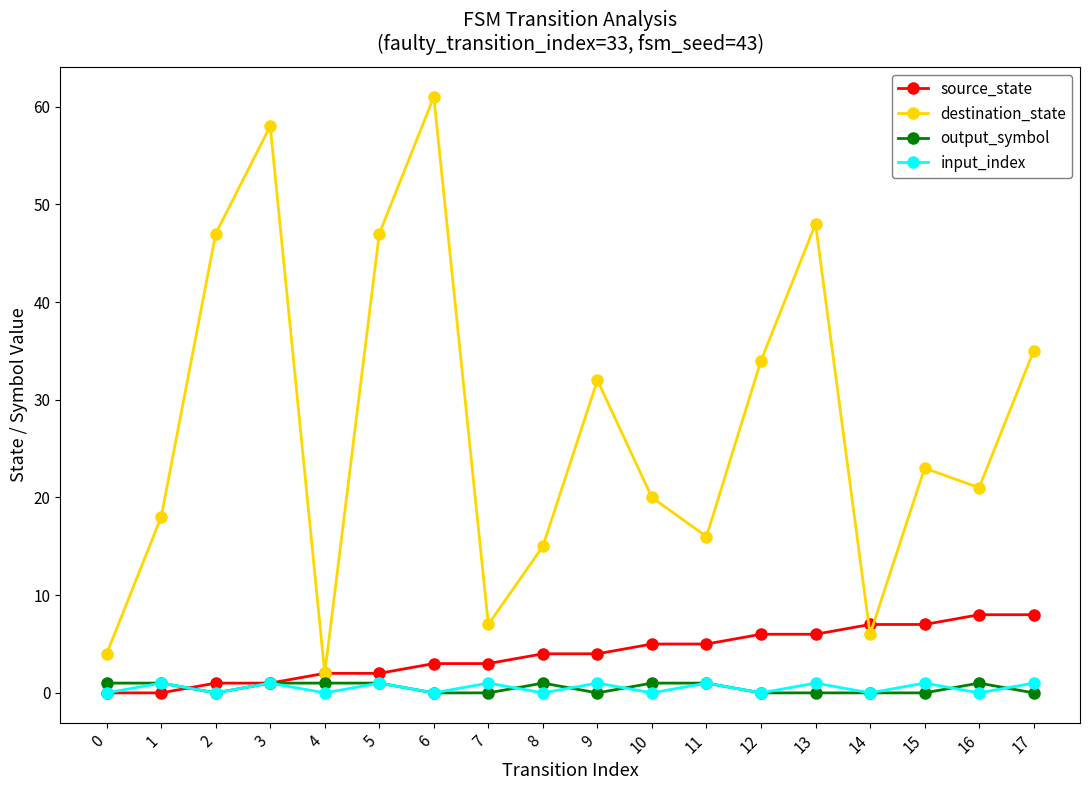

What is the difference between the highest and lowest values at 17?

35